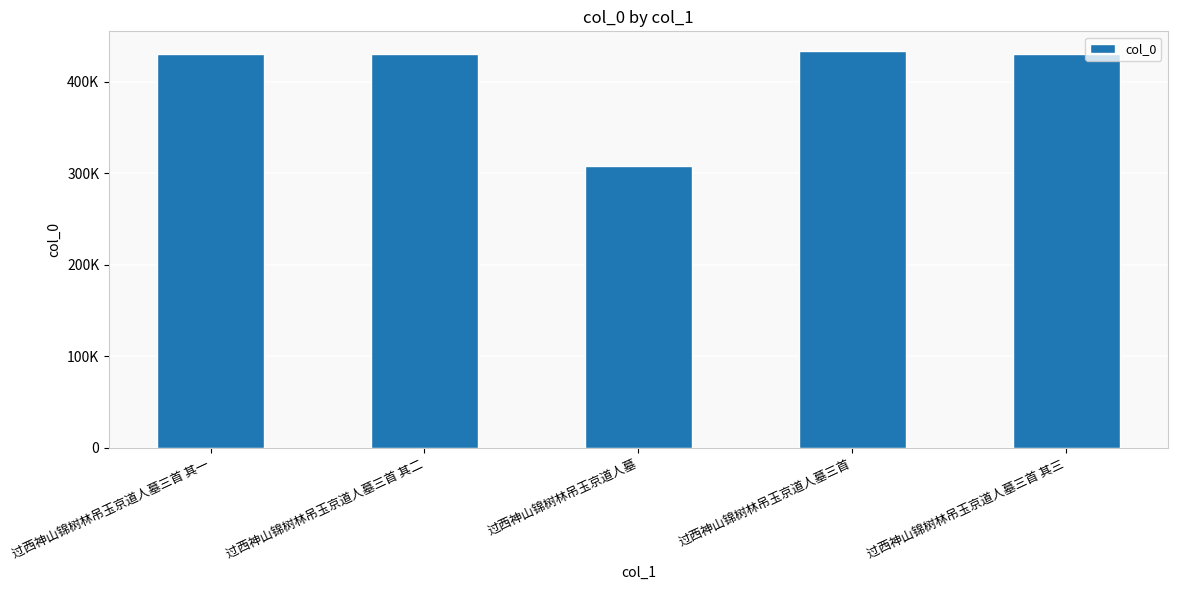

What is the label of the 5th bar from the left?

过西神山锦树林吊玉京道人墓三首 其三